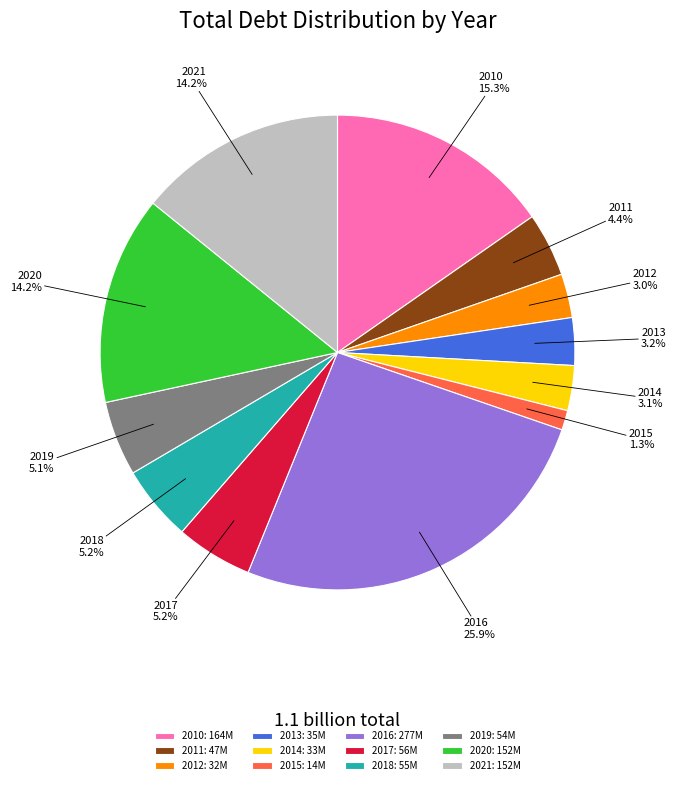

Which has a higher value, 2017 or 2010?

2010